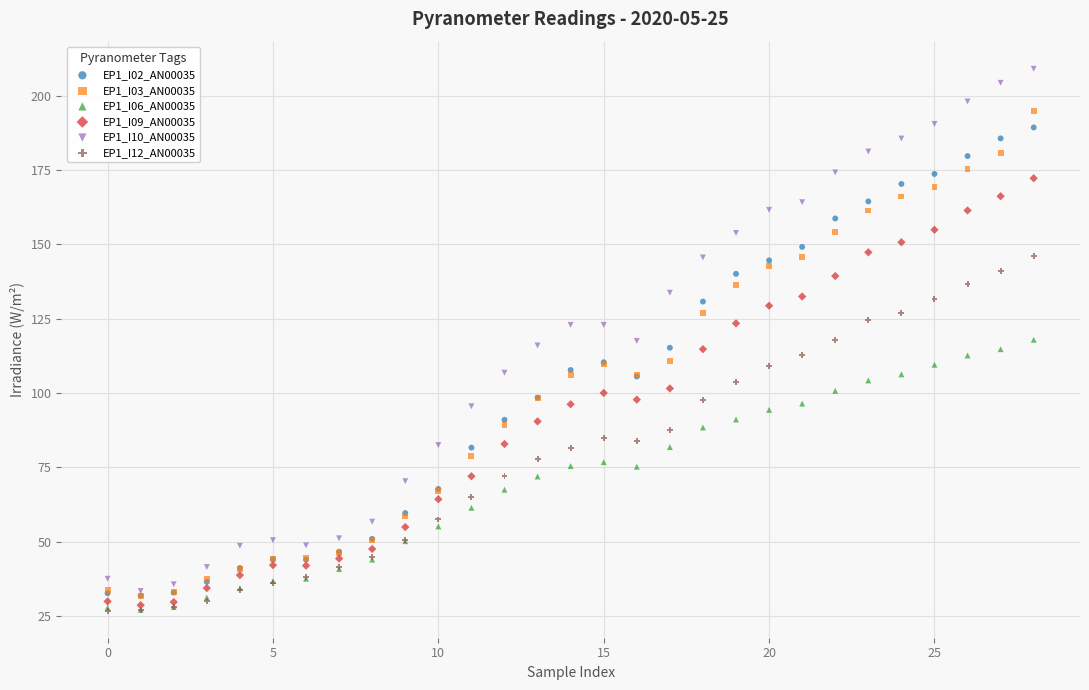

What are all the series names shown in the legend?

EP1_I02_AN00035, EP1_I03_AN00035, EP1_I06_AN00035, EP1_I09_AN00035, EP1_I10_AN00035, EP1_I12_AN00035